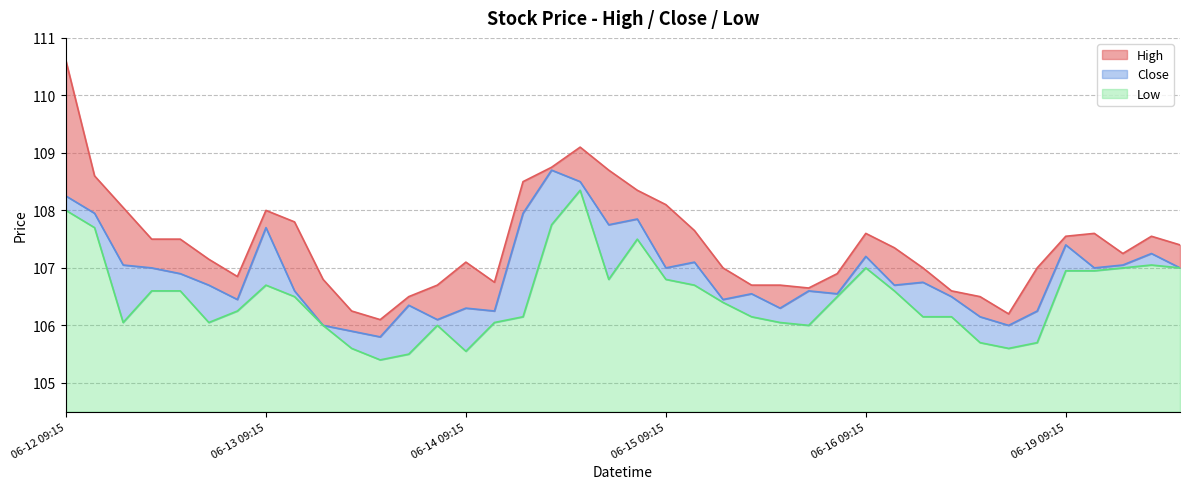

Where is the first local maximum for High?

06-13 09:15